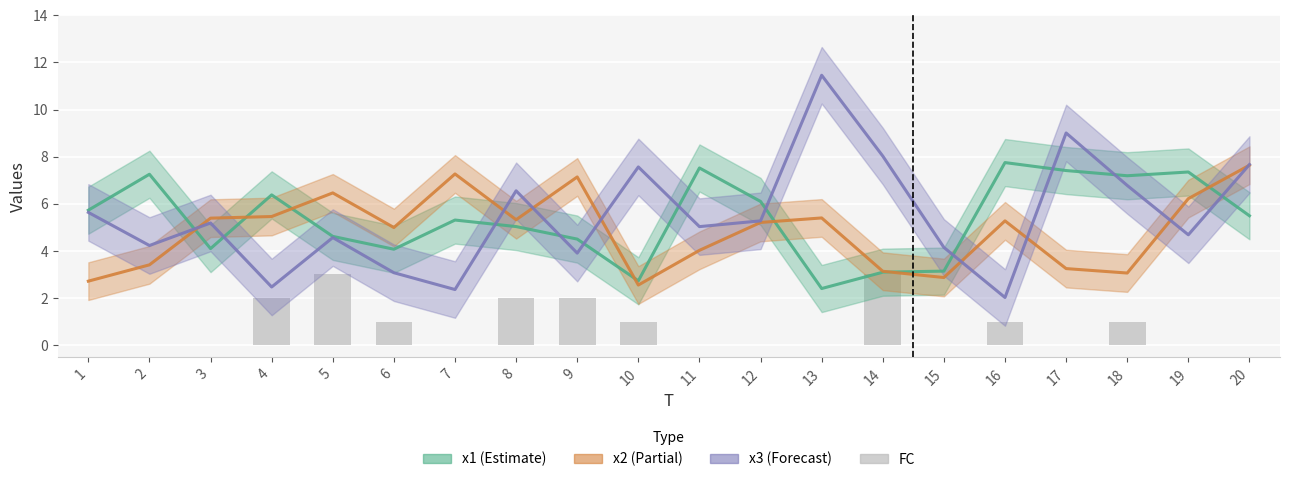

What is the difference between the maximum and minimum values in the x1 series?

5.3